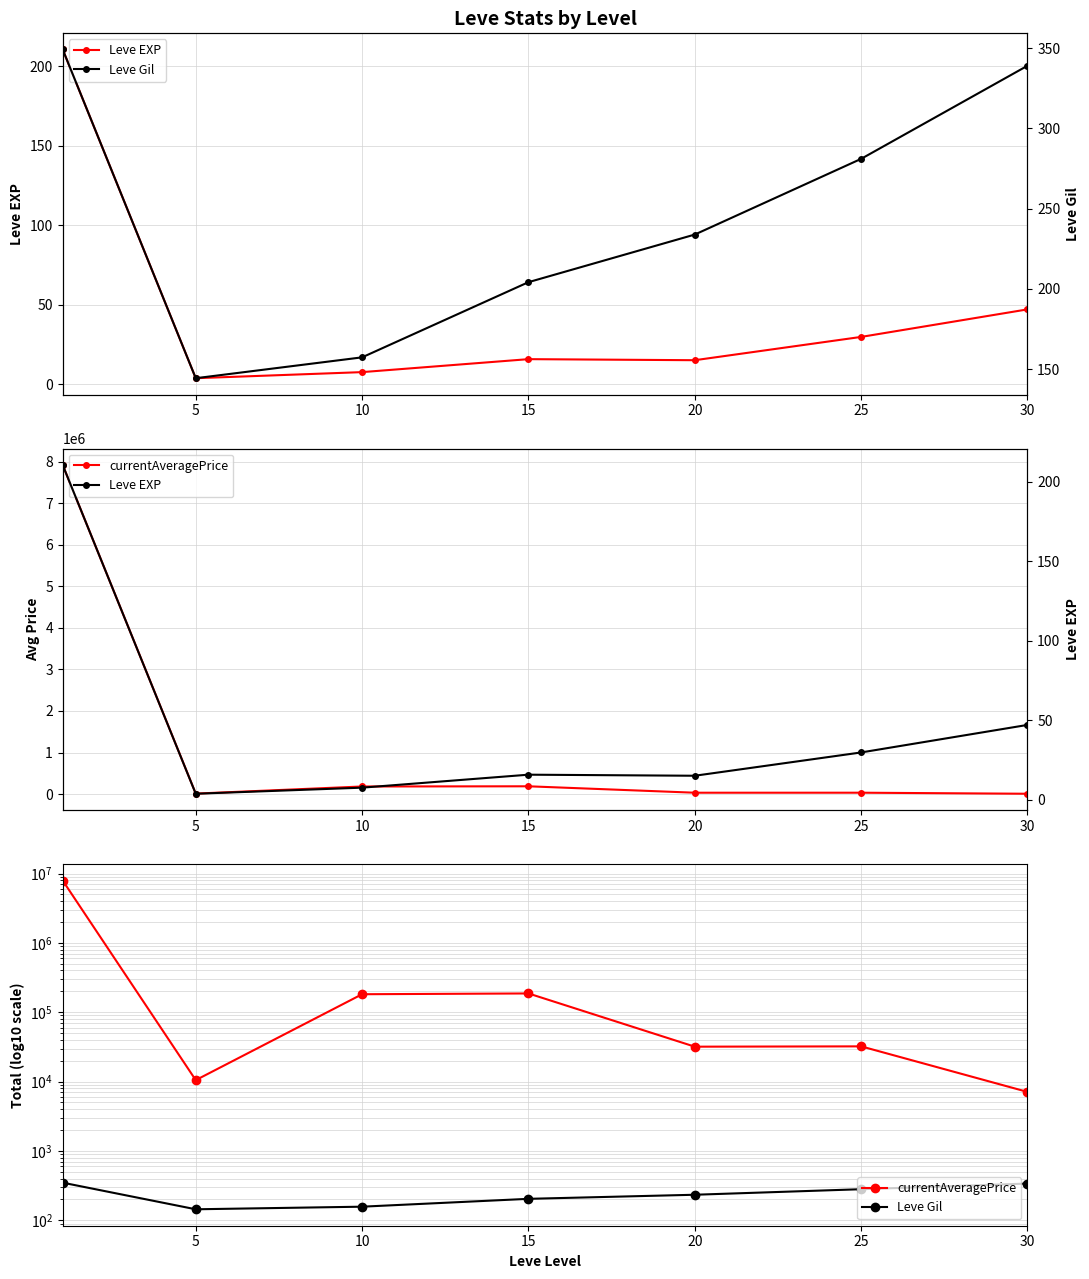

What is the spread (max minus min) of values at 30?

7055.8